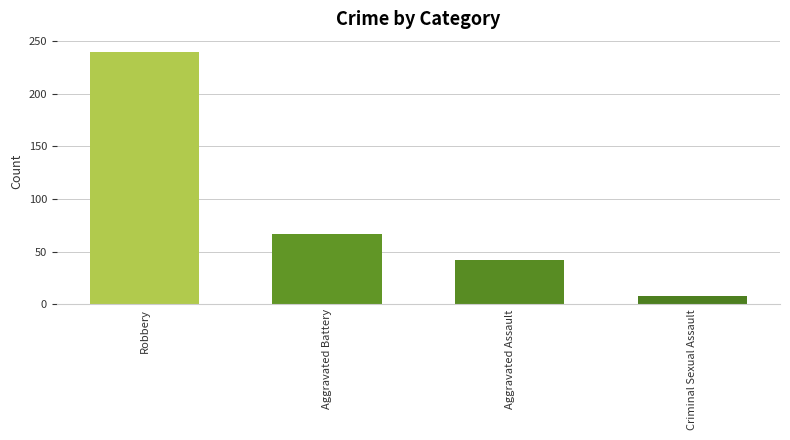

What is the difference between the maximum and minimum values?

232